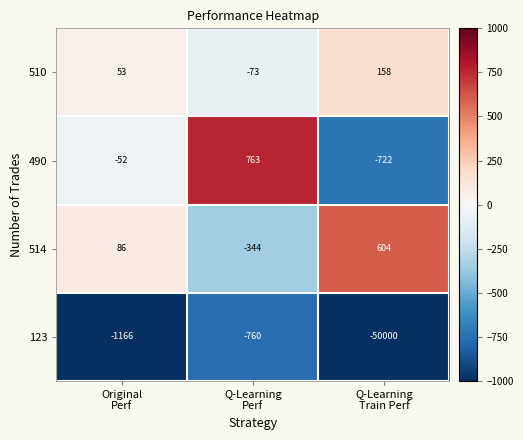

List the series in order of their peak value, lowest first.

123, 510, 514, 490